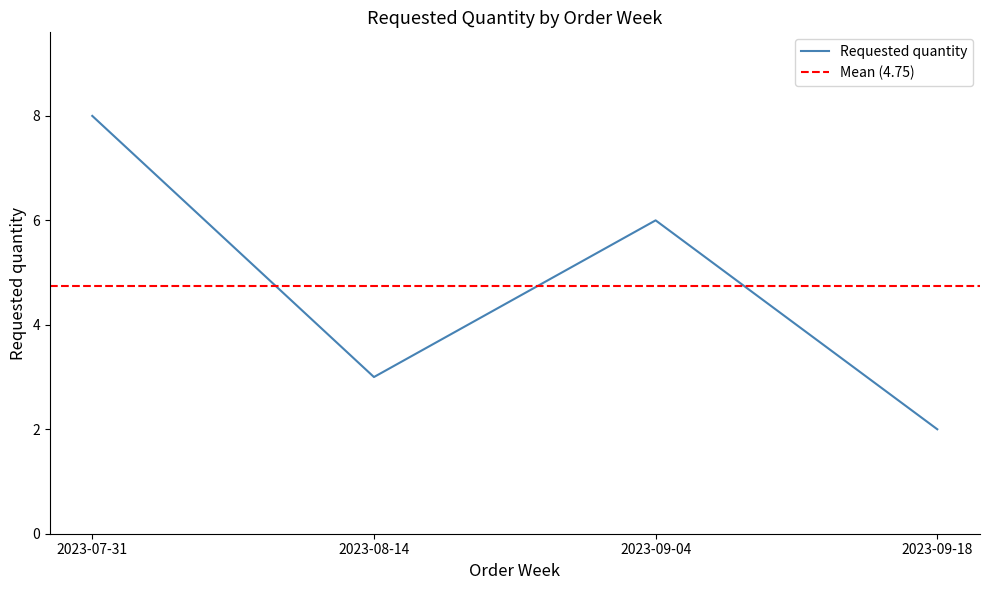

Where is the data nearest to the value 5?

2023-09-04